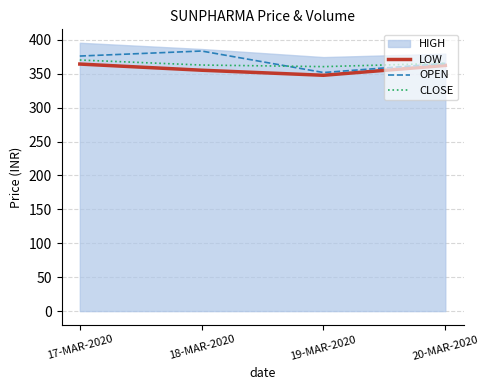

Is it true that LOW equals 475.0 at 19-MAR-2020?

False